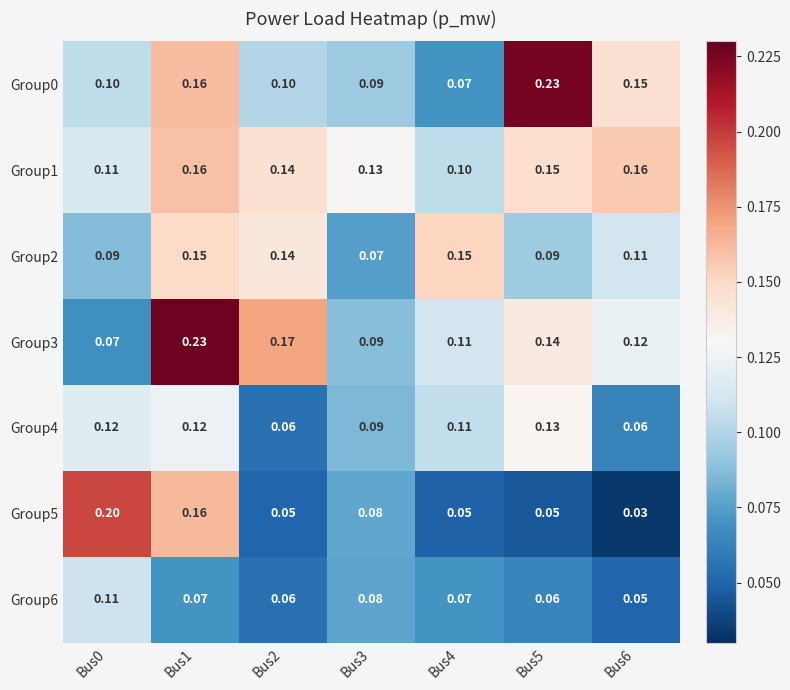

At which category is the sum across all series the highest?

Bus1